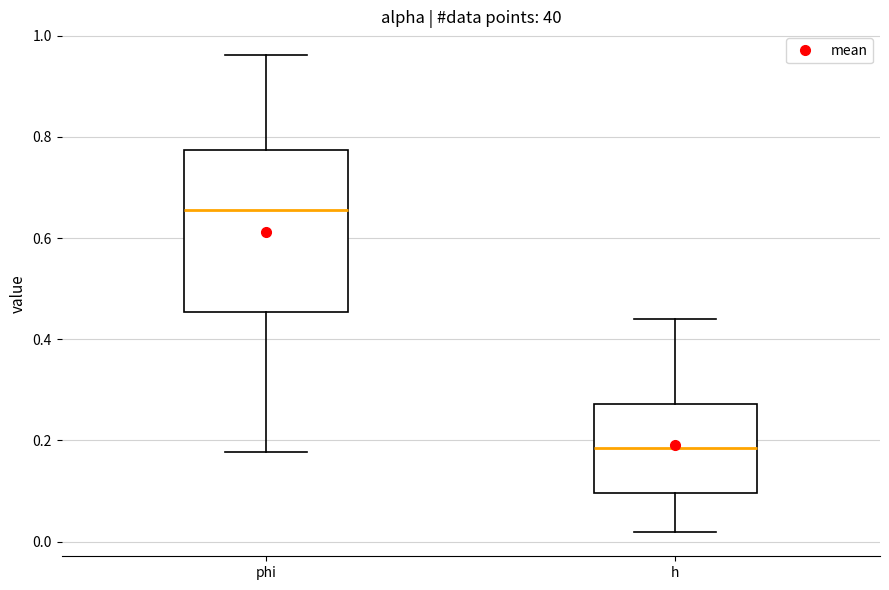

Where does the median line of the box for phi sit on the y-axis? The values are not printed on the chart, so give them approximately, as read against the axis.

0.66